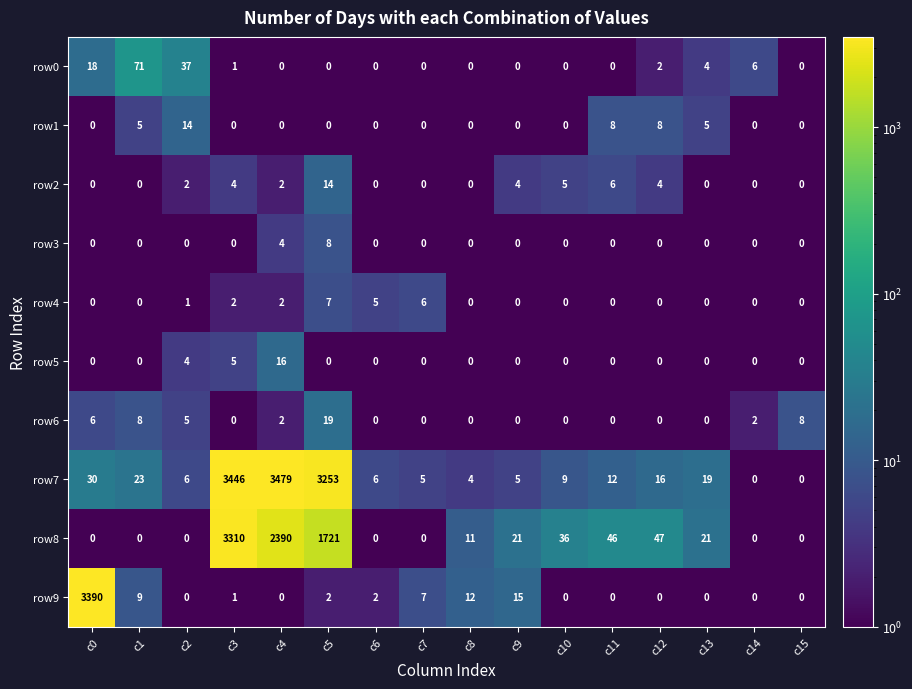

The value of row2 at c1 is 8. True or false?

False